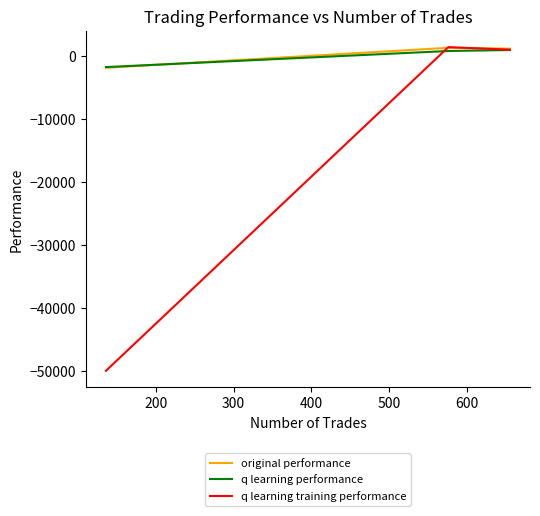

What is the smallest value displayed?

-50000.0